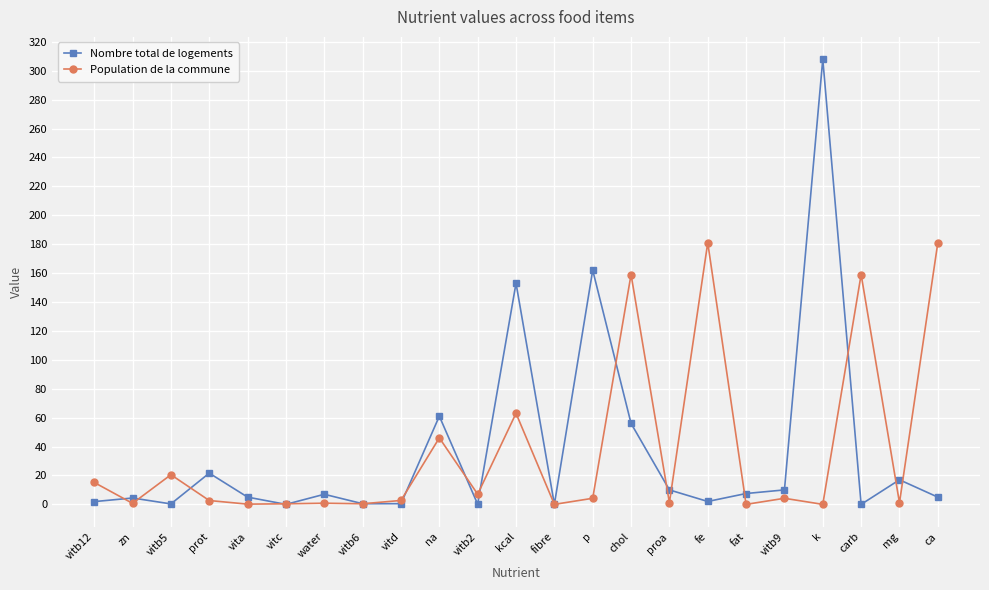

Which series has the widest spread of values?

Nombre total de logements